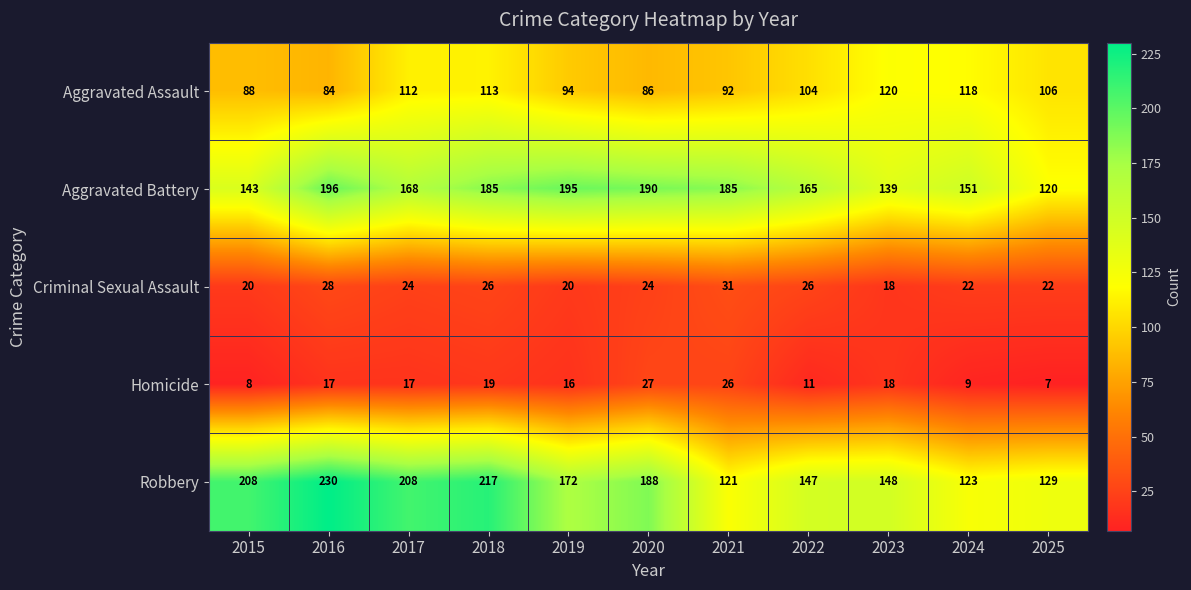

What is the sum of all Aggravated Assault values?

1117